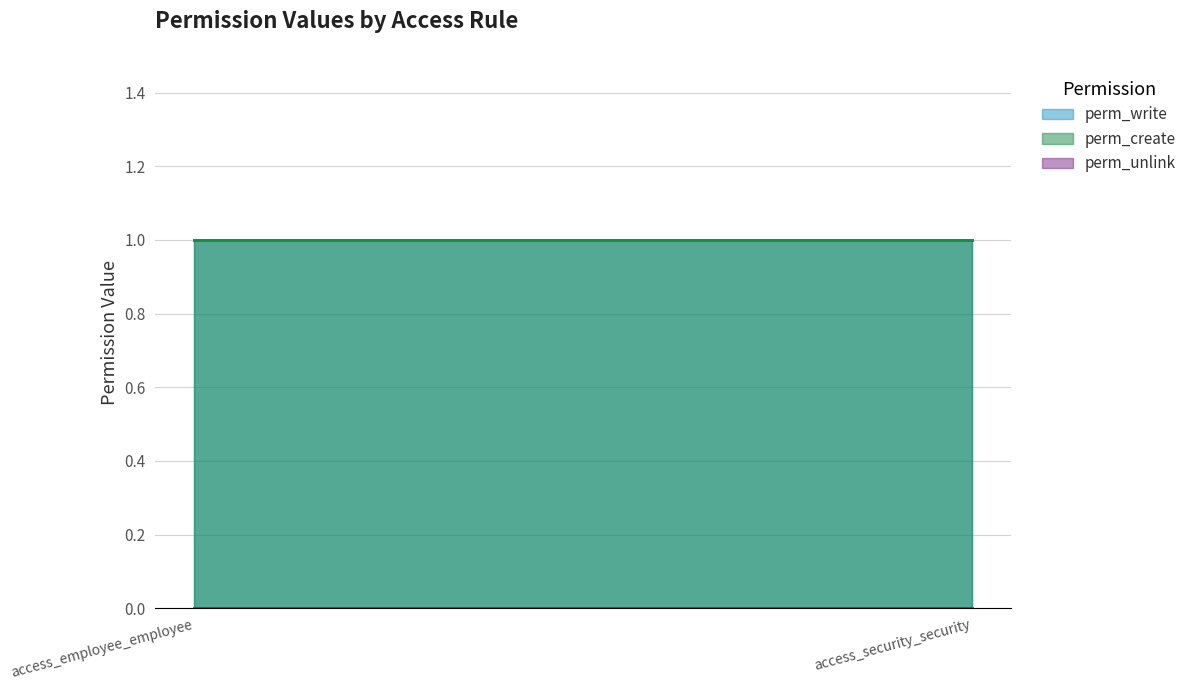

Which series has the widest spread of values?

perm_write